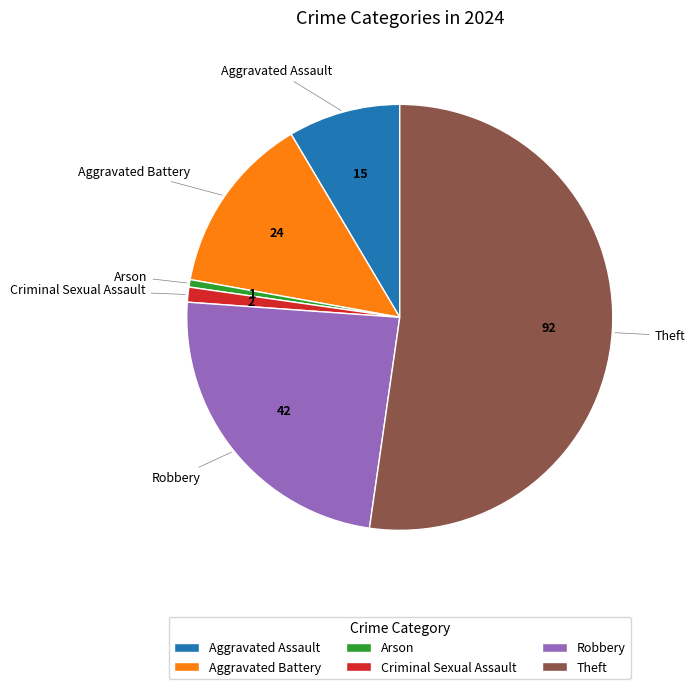

Is it true that Aggravated Battery is 14% of the pie?

True